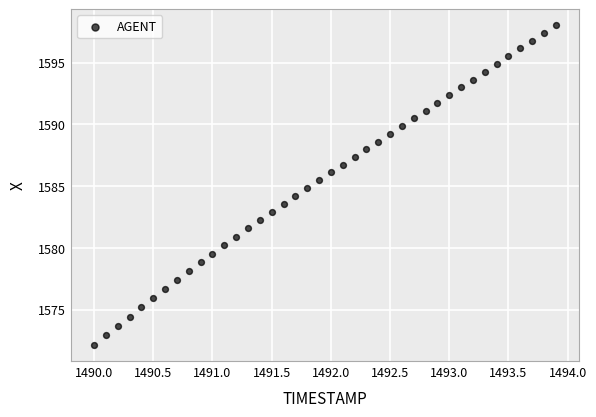

What is the range of X values (max minus min)?

3.9